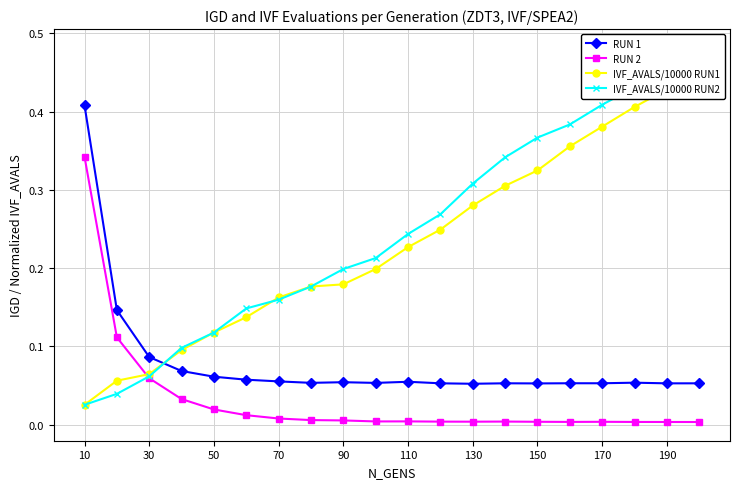

True or false: RUN 2 and RUN 1 intersect in this chart.

False